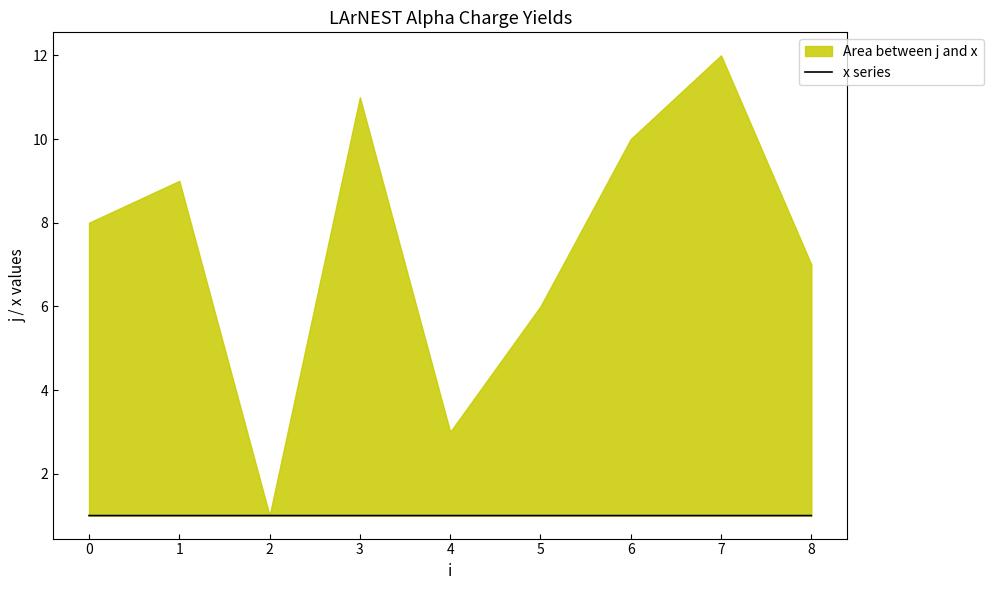

What is the smallest value displayed?

1.0